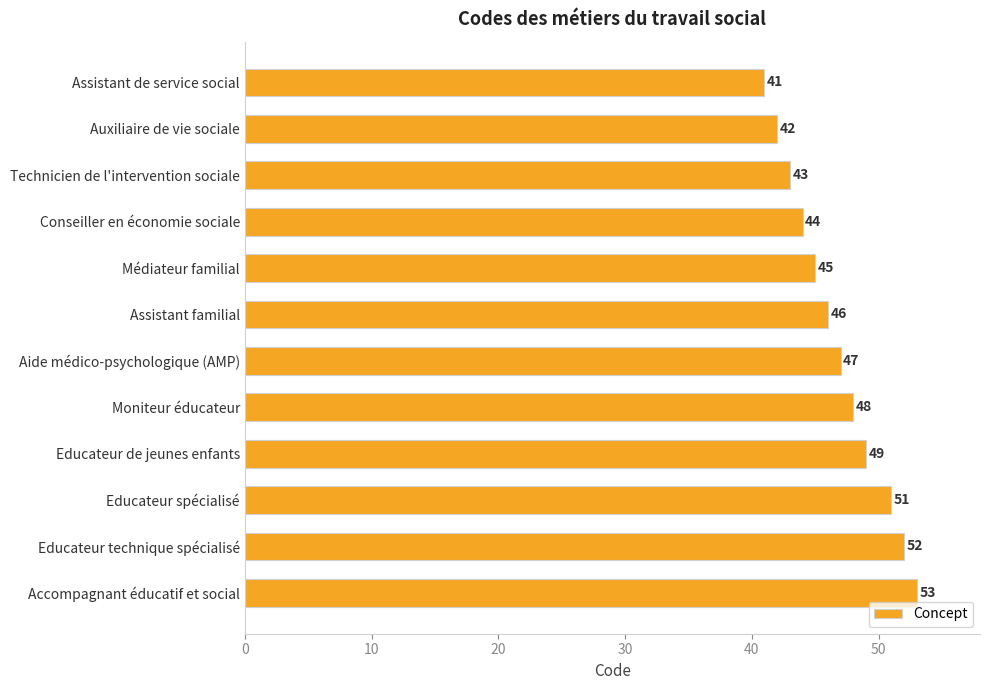

List the labels in order of value, largest first.

Accompagnant éducatif et social, Educateur technique spécialisé, Educateur spécialisé, Educateur de jeunes enfants, Moniteur éducateur, Aide médico-psychologique (AMP), Assistant familial, Médiateur familial, Conseiller en économie sociale, Technicien de l'intervention sociale, Auxiliaire de vie sociale, Assistant de service social